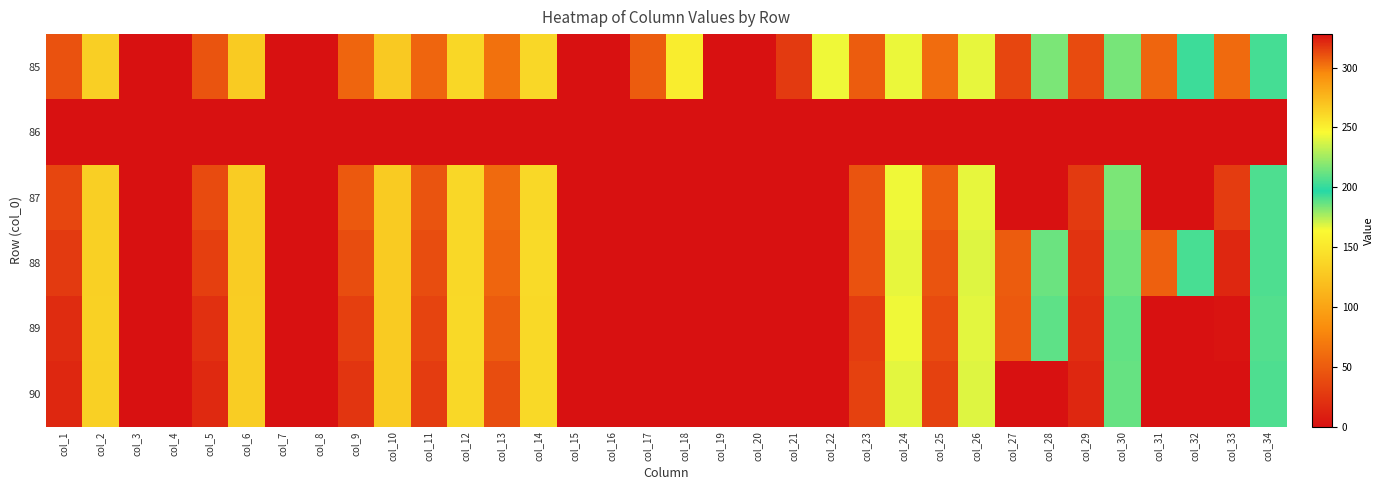

How many data points does each series have?

34